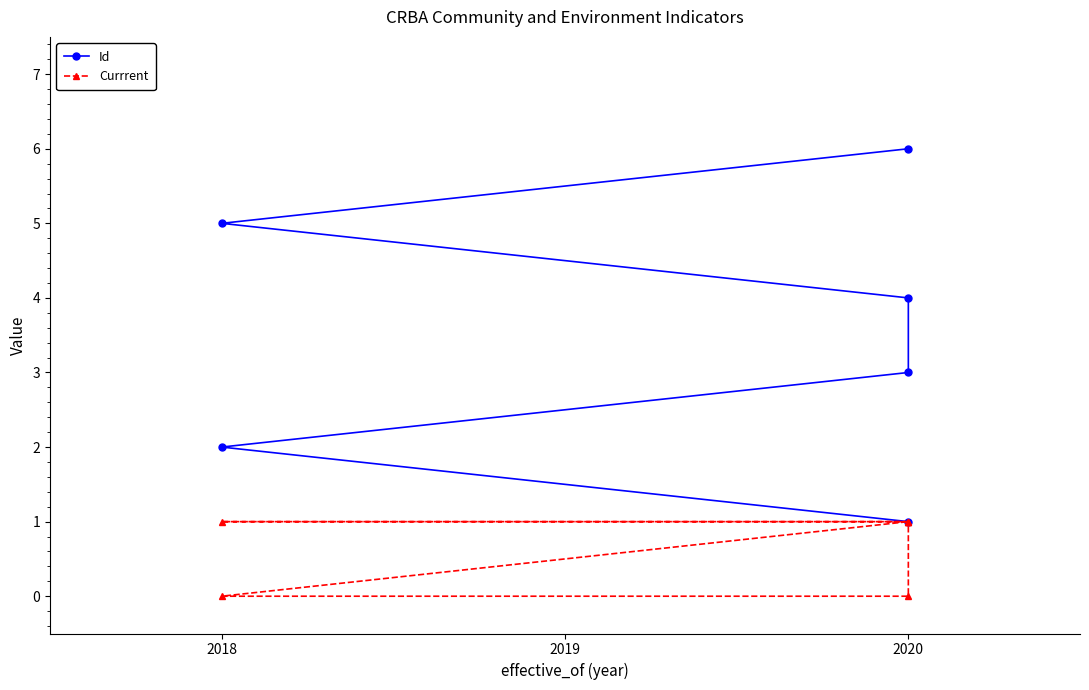

True or false: Currrent and Id cross at least once.

False